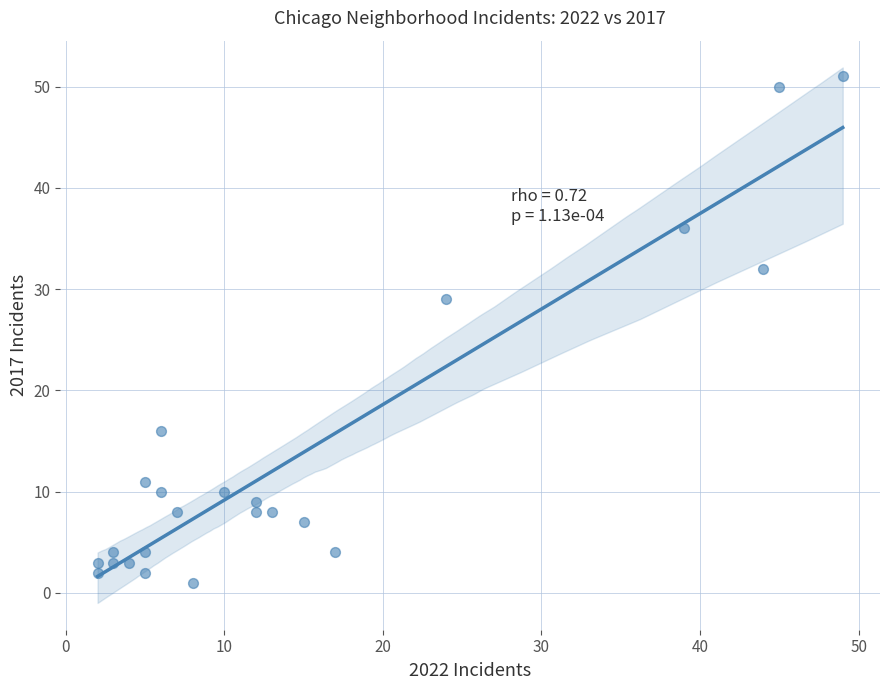

What Y value in the scatter plot is closest to 26?

29